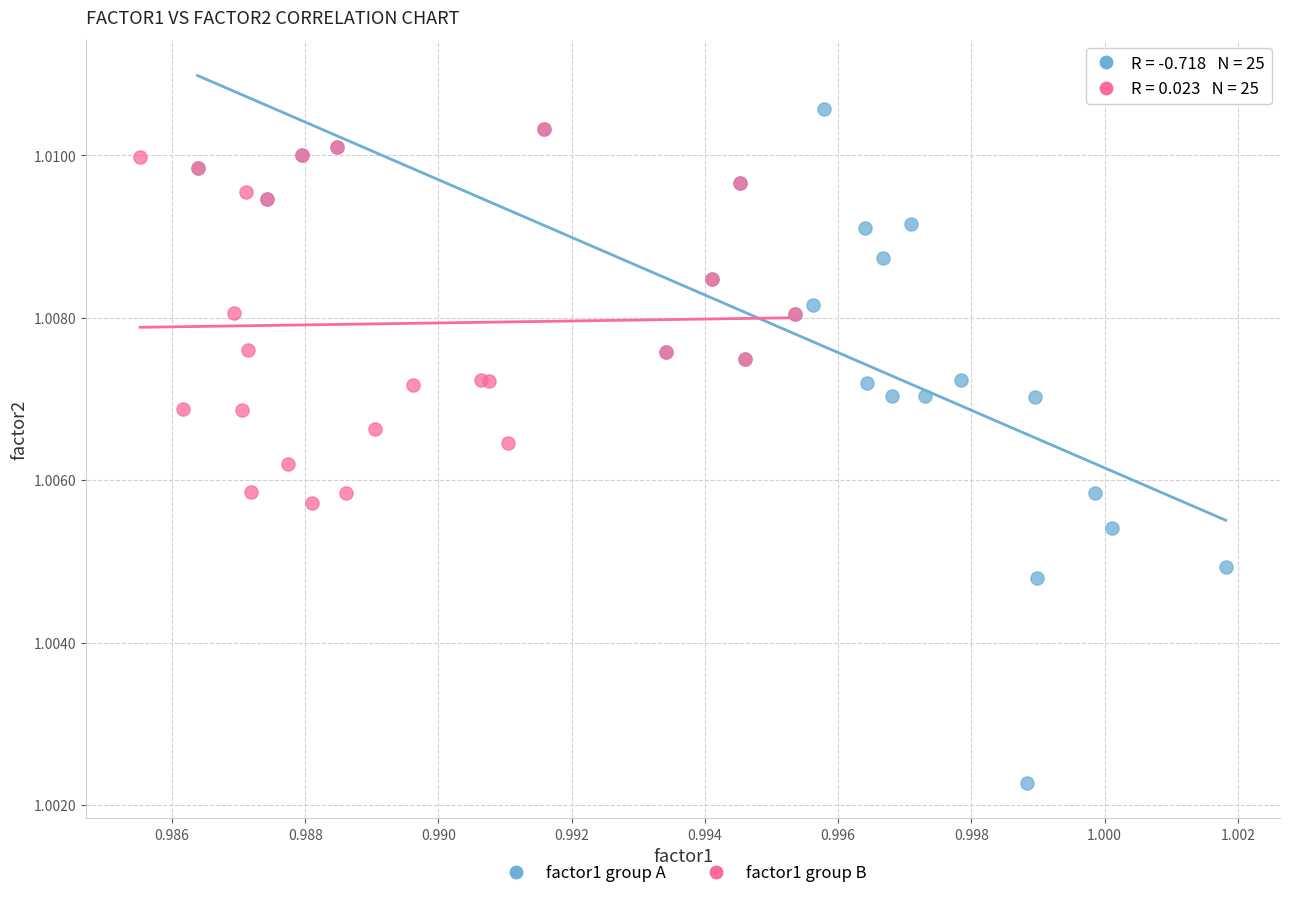

Which series has the largest Y range (max minus min)?

factor1 group A